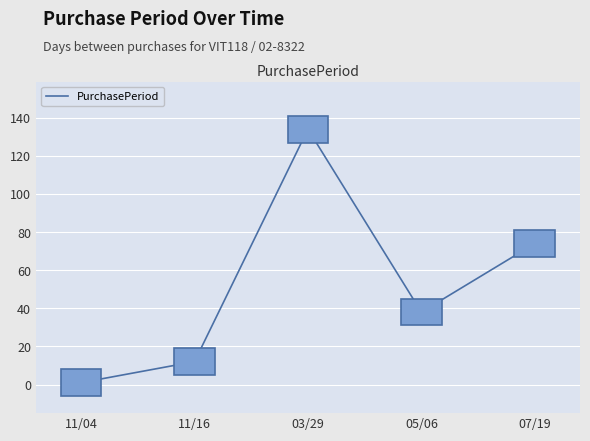

List the labels in order of value, largest first.

03/29, 07/19, 05/06, 11/16, 11/04